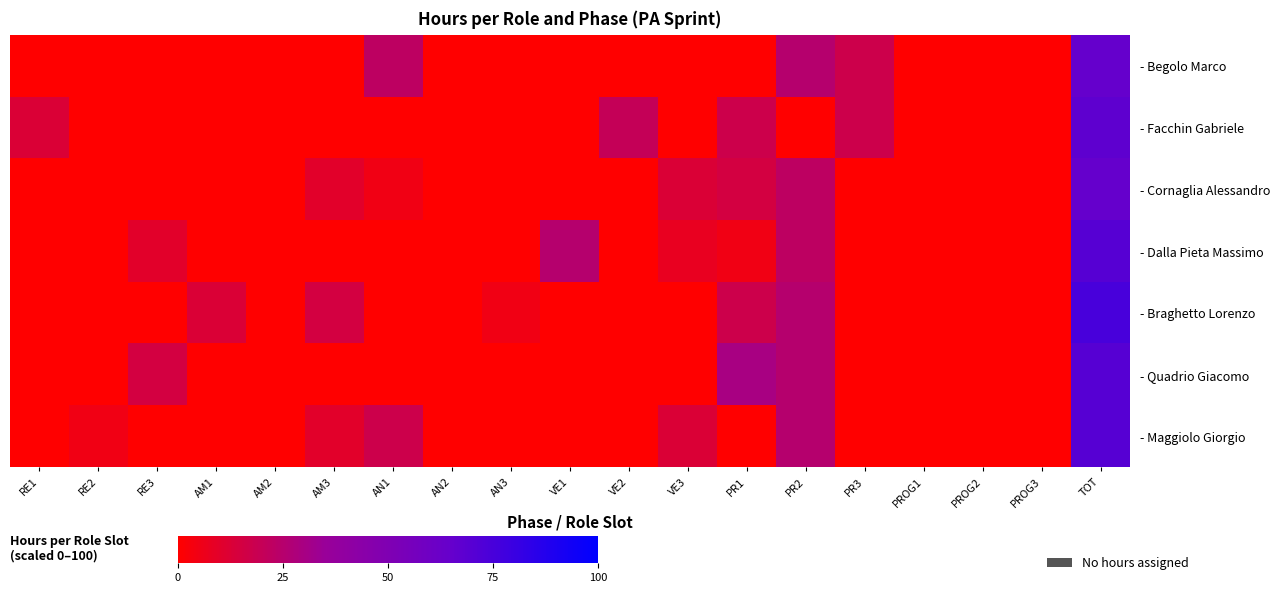

Which series has the largest total across all categories?

- Braghetto Lorenzo